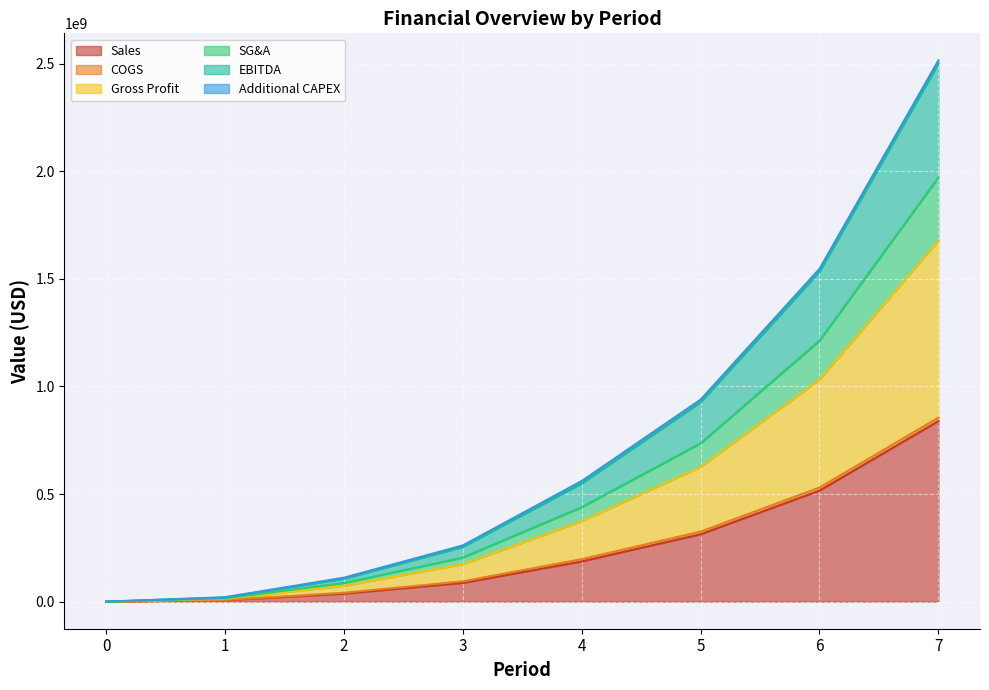

True or false: EBITDA has more than 1 points higher than both neighbors.

False